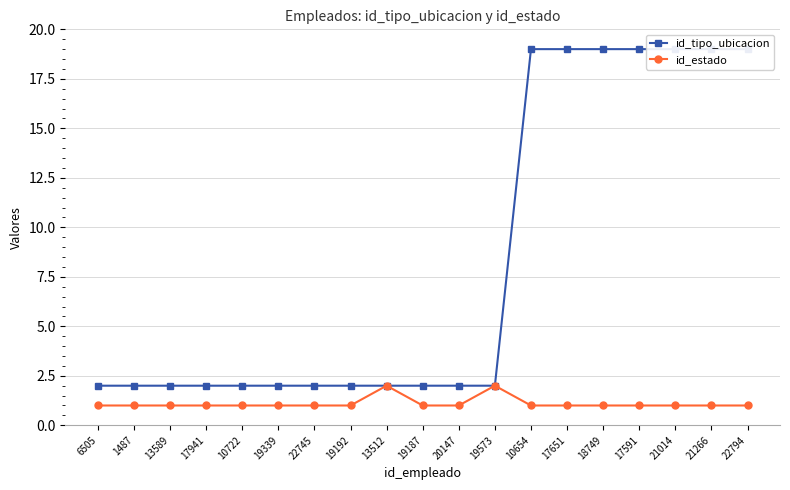

Rank the series by their maximum value, from highest to lowest.

id_tipo_ubicacion, id_estado